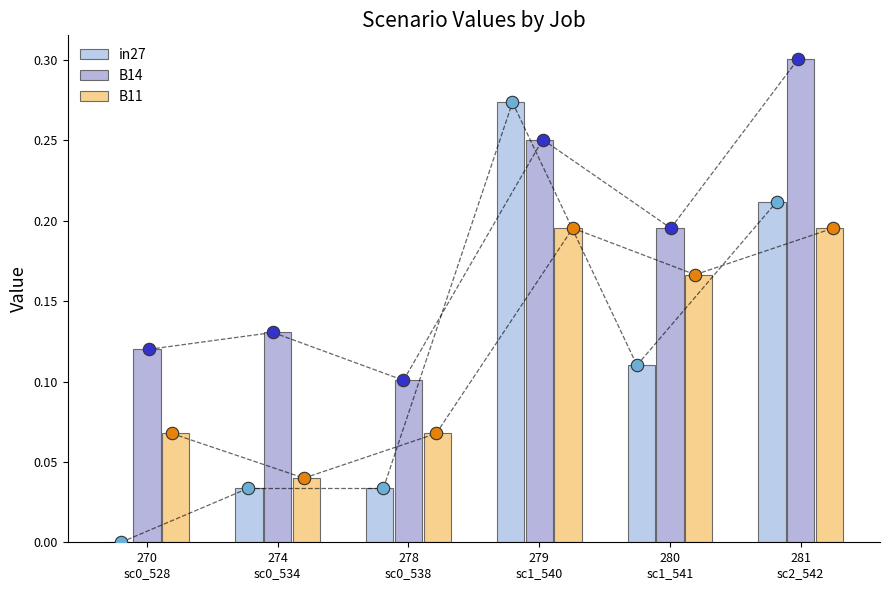

What are all the series names shown in the legend?

in27, B14, B11